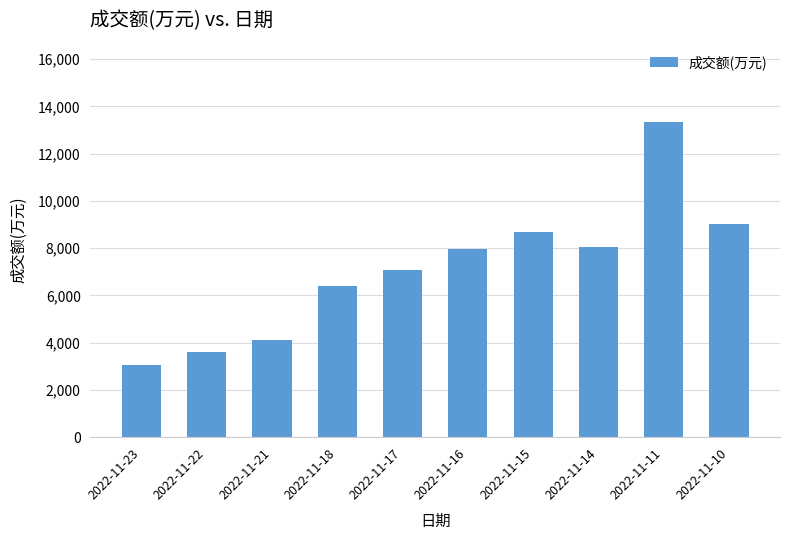

What is the value of the 10th bar from the left?

9023